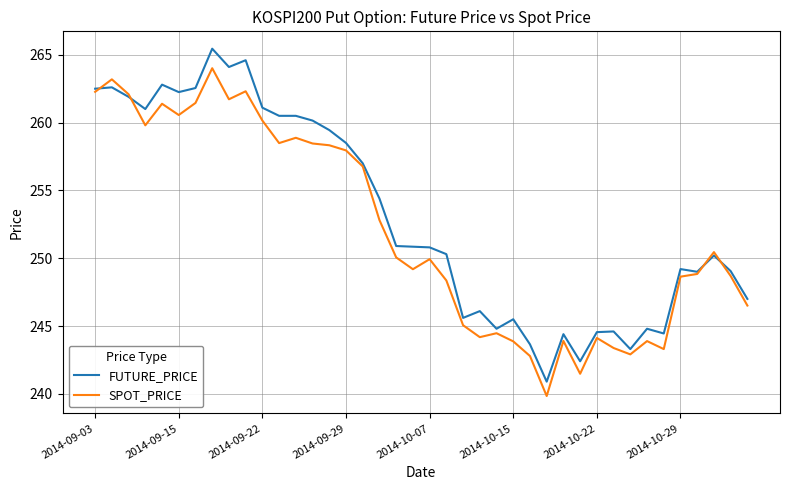

Rank the series by their maximum value, from lowest to highest.

SPOT_PRICE, FUTURE_PRICE